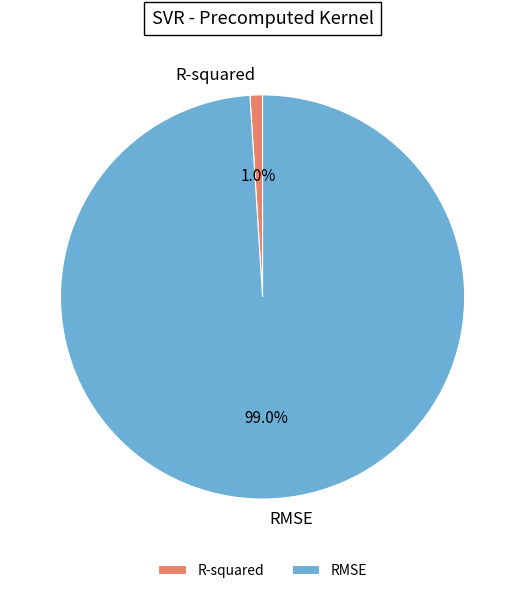

Is it true that RMSE is 99% of the pie?

True